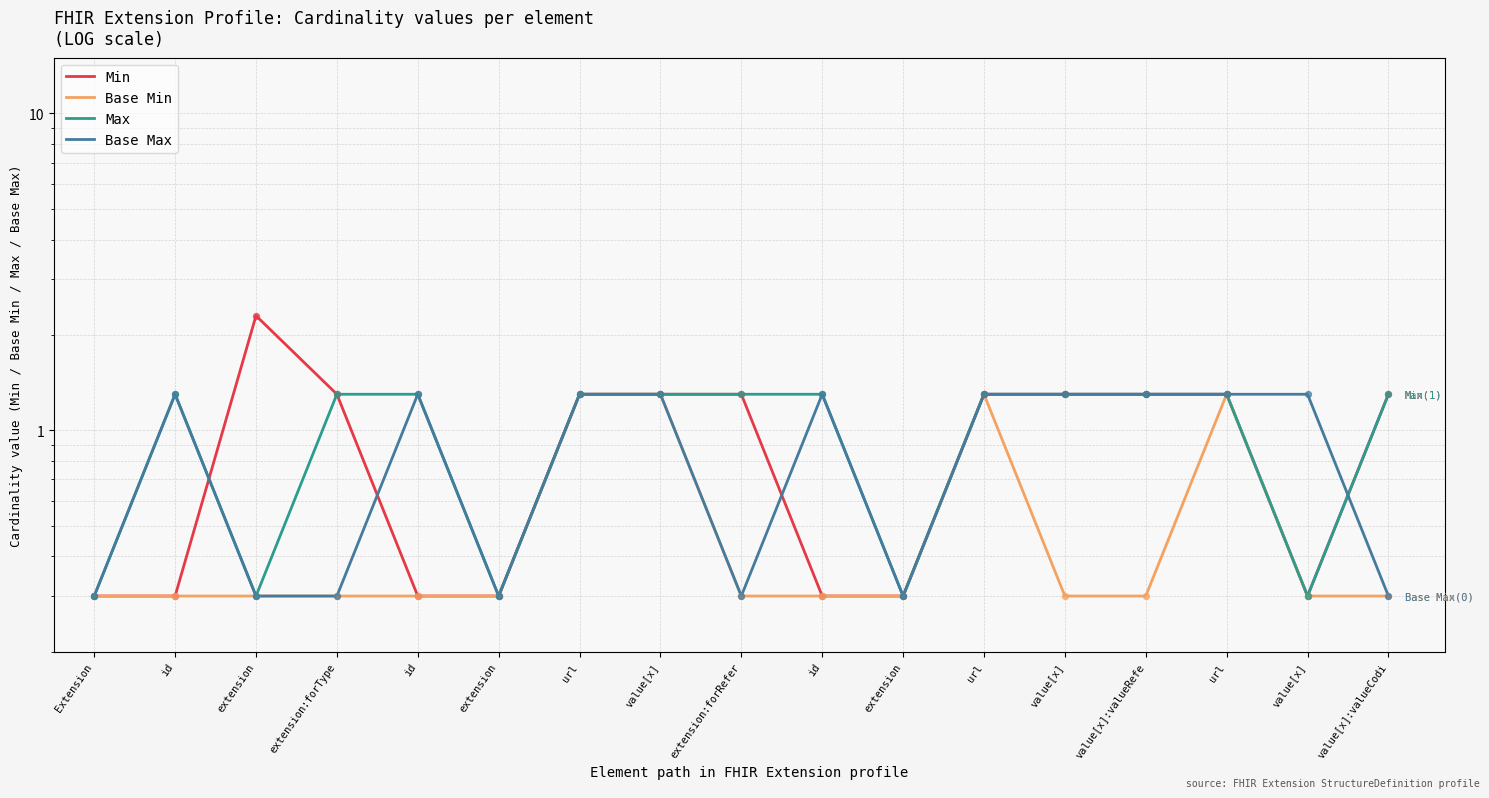

At how many categories does at least one series exceed 0?

17